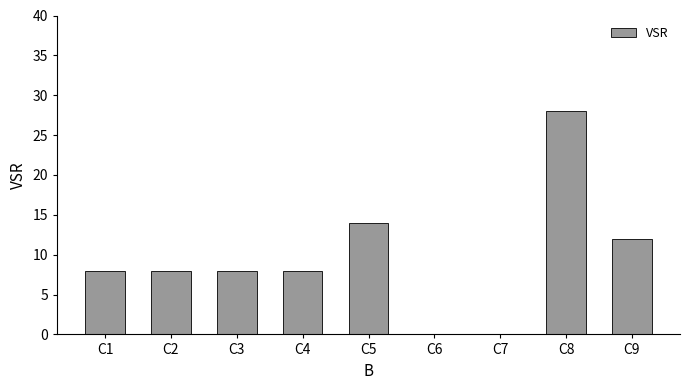

What is the change in value from C3 to C5?

+6